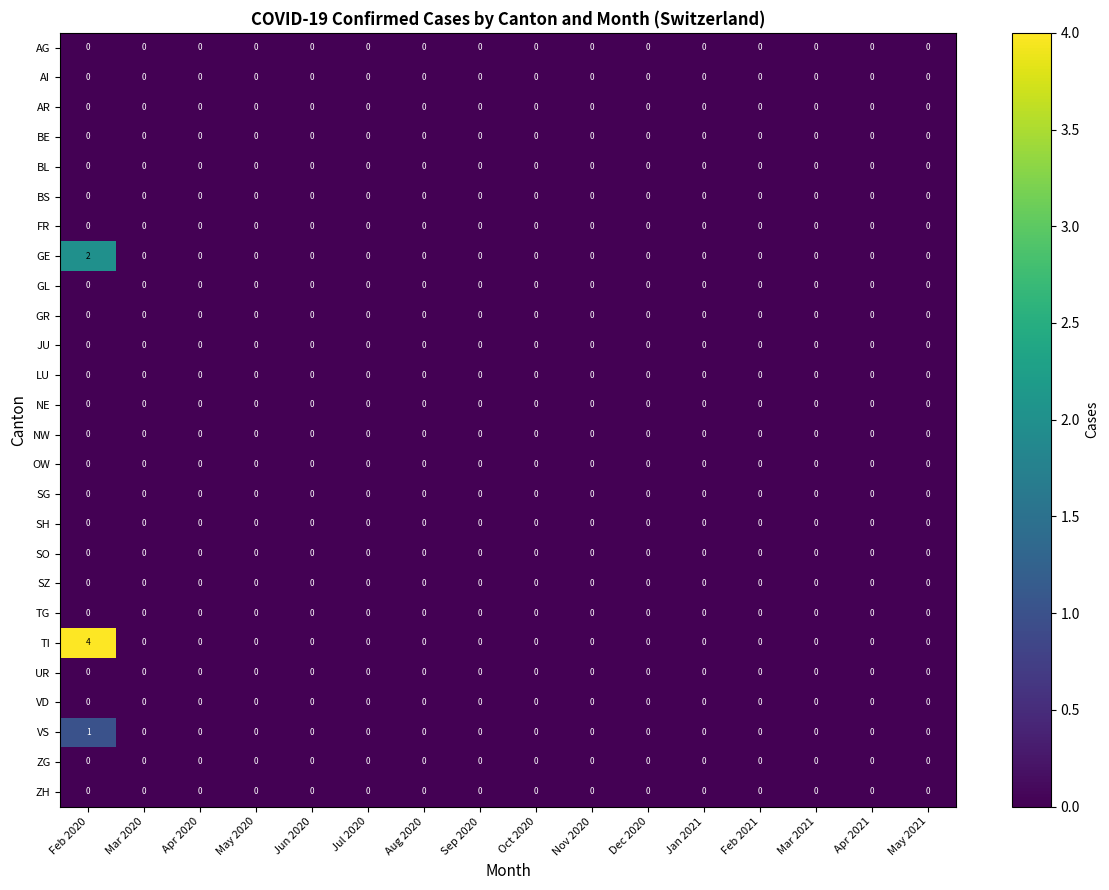

Which series has the largest total across all categories?

TI